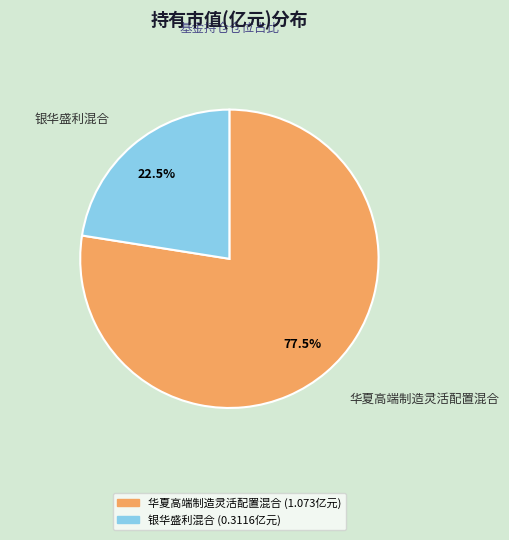

Which slice represents more than half of the pie?

华夏高端制造灵活配置混合